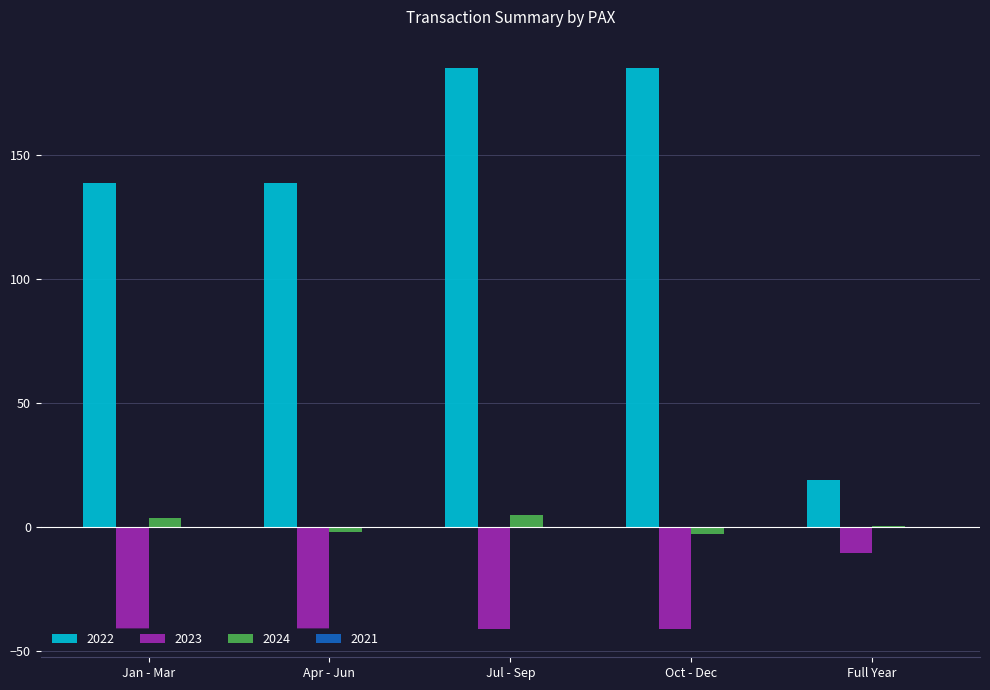

The value of 2023 at Jul - Sep is -63.6. True or false?

False